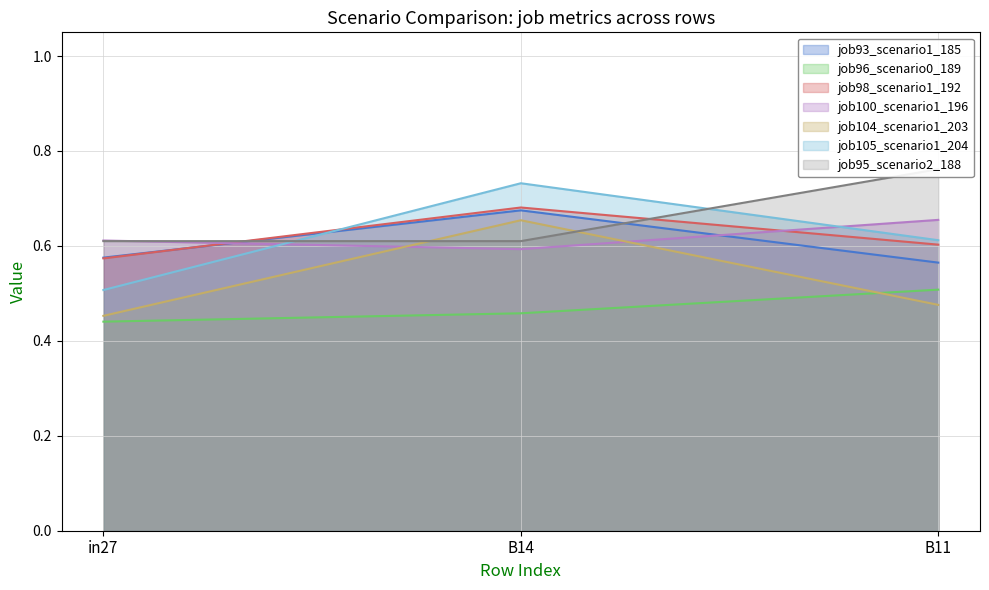

What is the difference between the maximum and minimum values in the job100_scenario1_196 series?

0.1